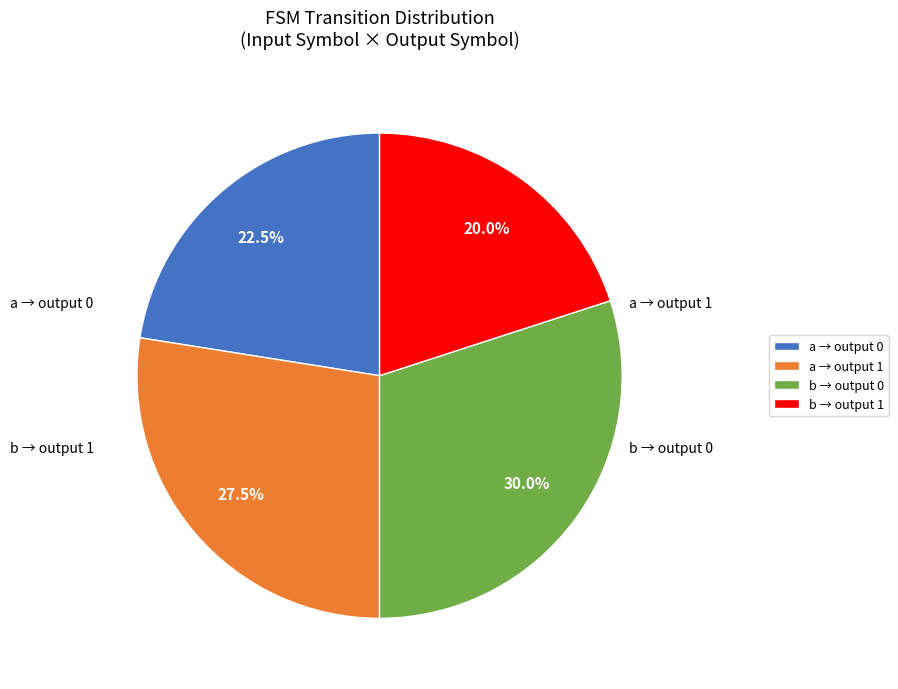

How many segments does this pie chart have?

4